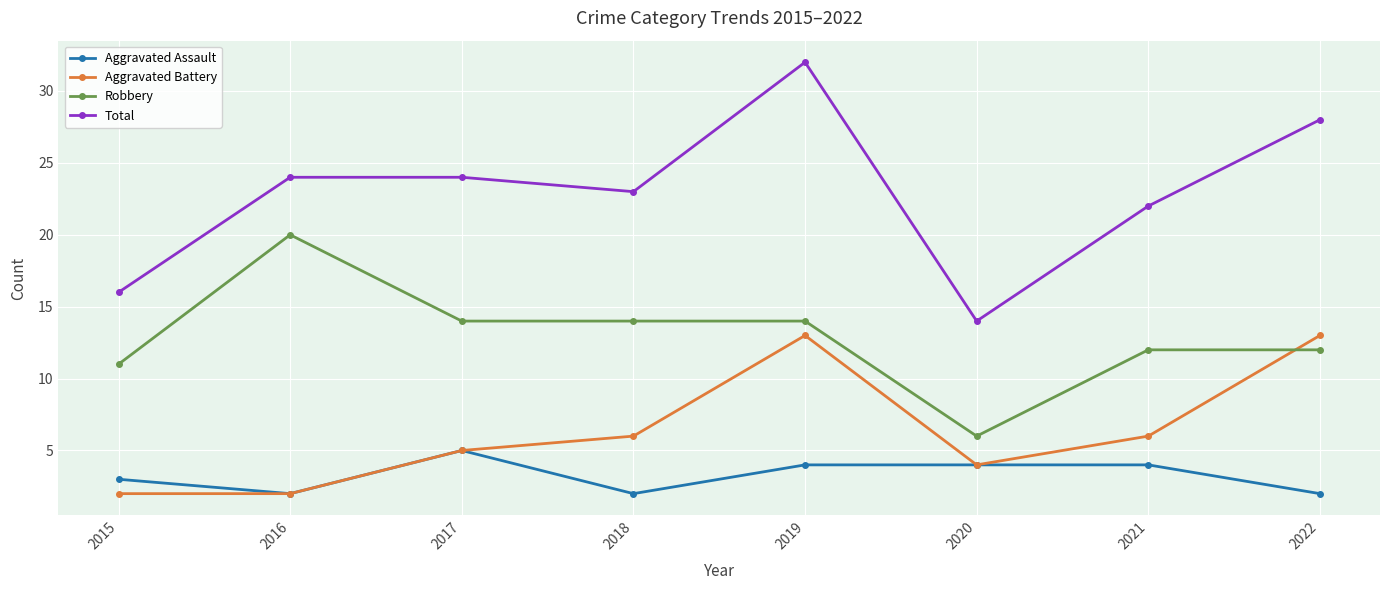

Is the value of Aggravated Assault at 2017 greater than the value of Total at 2016?

No